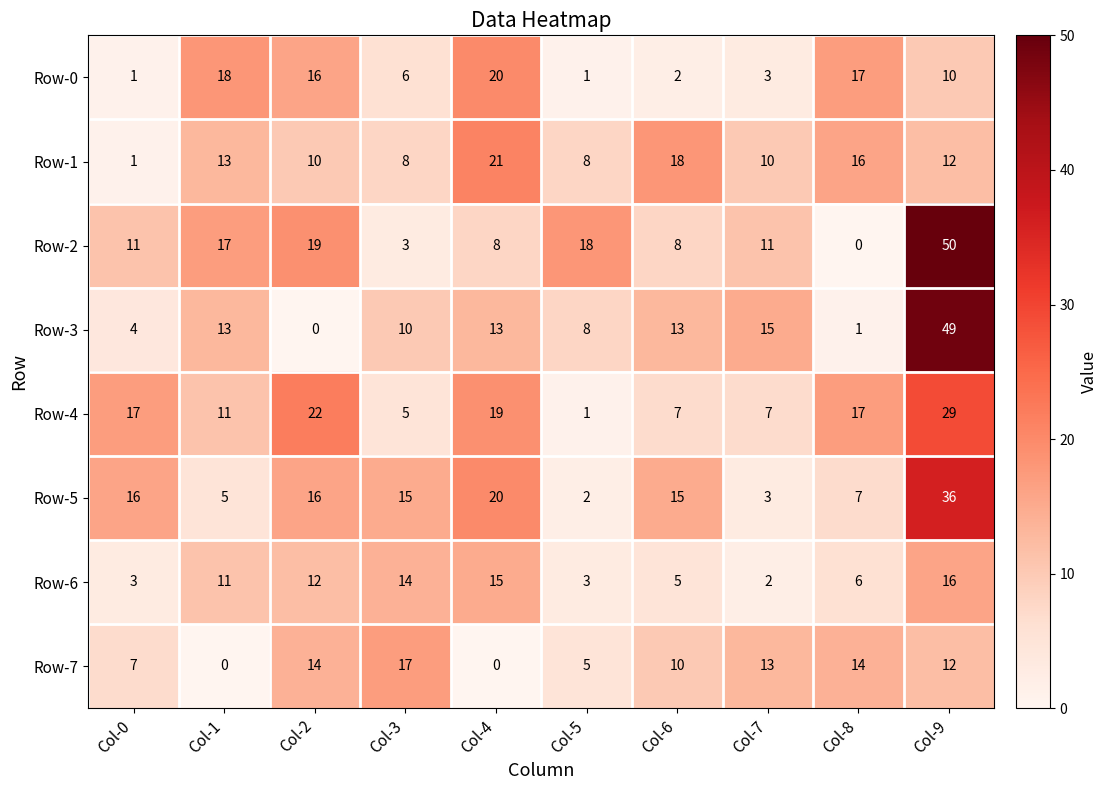

What is the difference between the maximum and second lowest values in the Row-1 series?

13